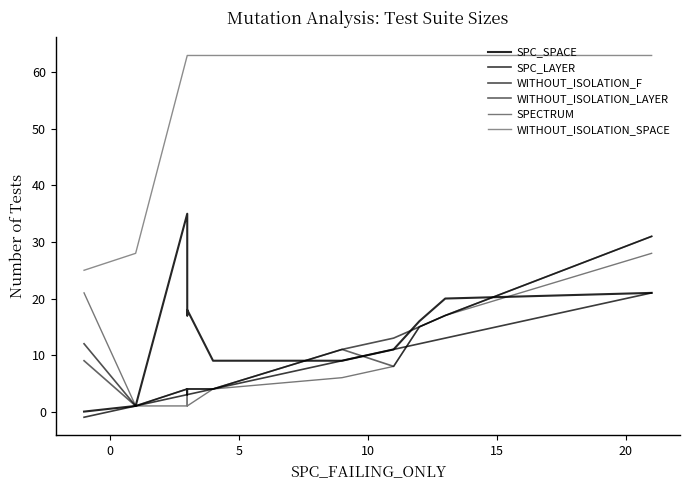

Reading right to left, list all the values displayed in this chart.

SPC_SPACE: 21	20	16	11	9	9	18	17	35	1	0
SPC_LAYER: 21	13	12	11	9	4	3	3	3	1	-1
WITHOUT_ISOLATION_F: 31	17	15	13	11	4	4	3	4	1	12
WITHOUT_ISOLATION_LAYER: 31	17	15	8	11	4	4	3	4	1	9
SPECTRUM: 28	17	15	8	6	4	1	3	1	1	21
WITHOUT_ISOLATION_SPACE: 63	63	63	63	63	63	63	63	63	28	25